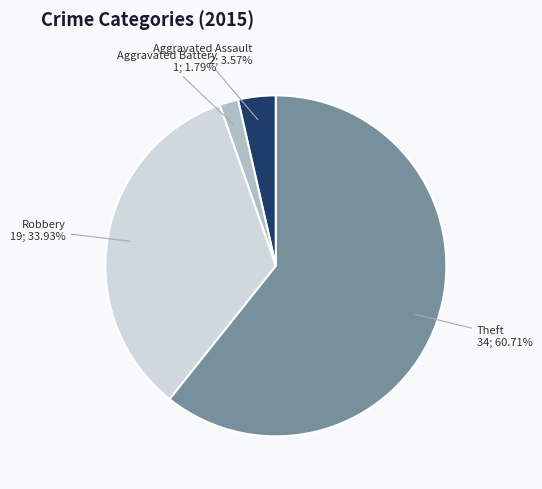

How many segments does this pie chart have?

4